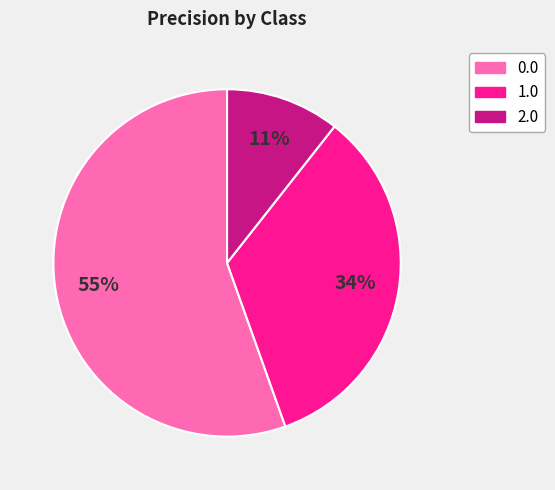

Which category has the smallest portion of the pie?

2.0